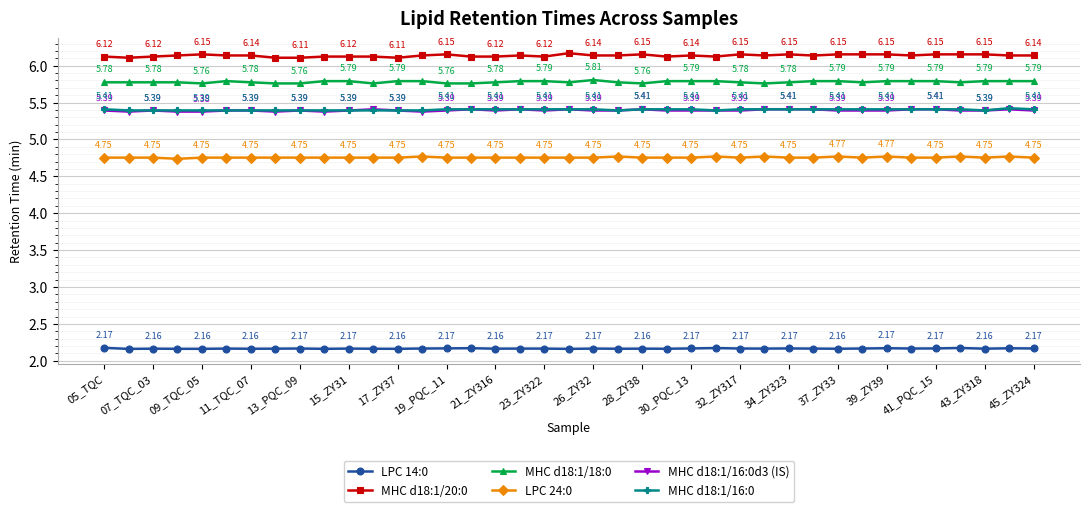

True or false: MHC d18:1/18:0 and MHC d18:1/16:0d3 (IS) intersect in this chart.

False